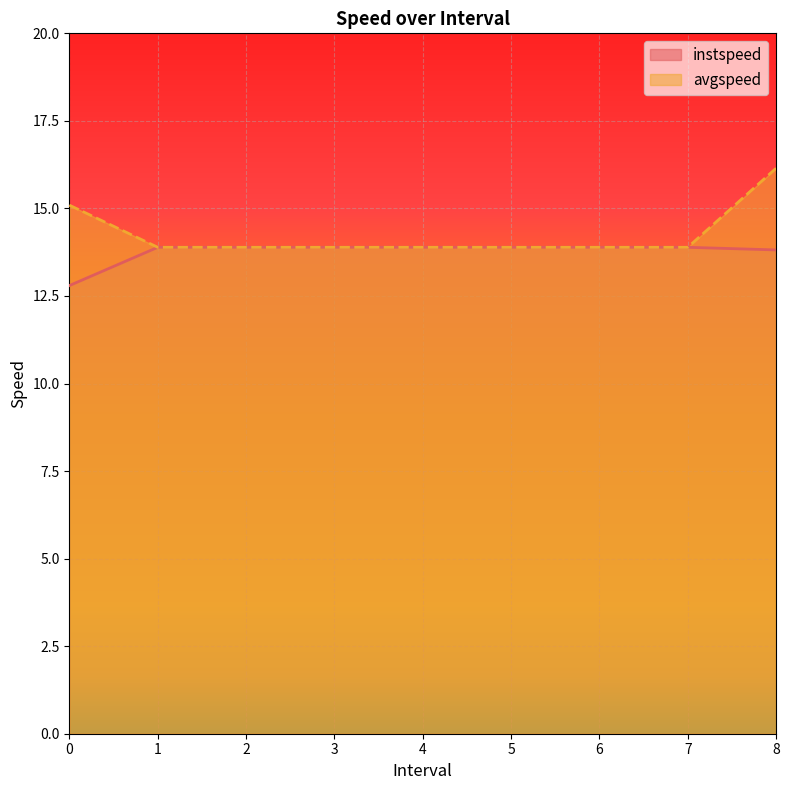

The instspeed series shows 13.9 at 6. True or false?

True